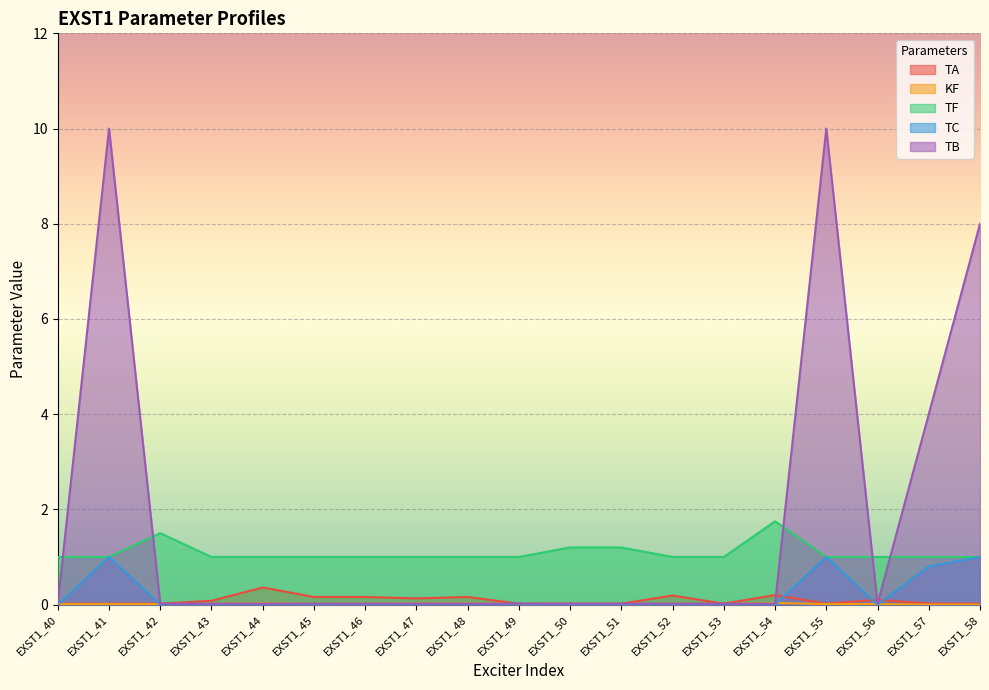

Rank the categories by TF value from highest to lowest.

EXST1_54, EXST1_42, EXST1_50, EXST1_51, EXST1_40, EXST1_41, EXST1_43, EXST1_44, EXST1_45, EXST1_46, EXST1_47, EXST1_48, EXST1_49, EXST1_52, EXST1_53, EXST1_55, EXST1_56, EXST1_57, EXST1_58